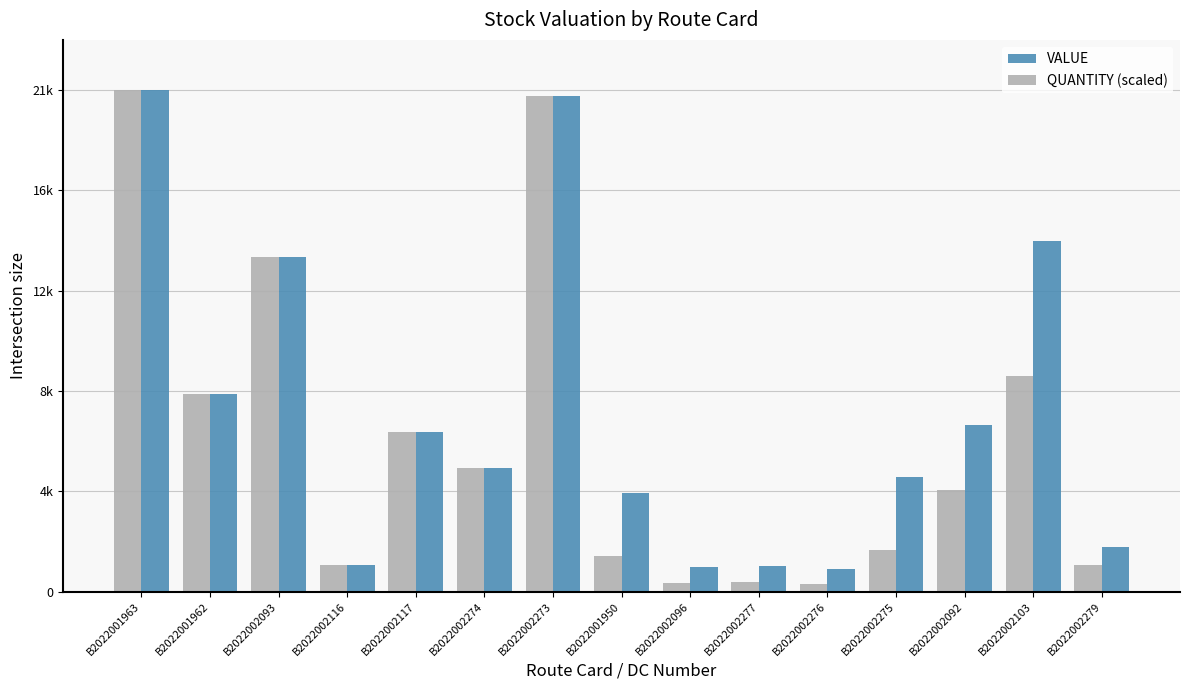

Is it true that VALUE equals 1855.0 at B2022002279?

True